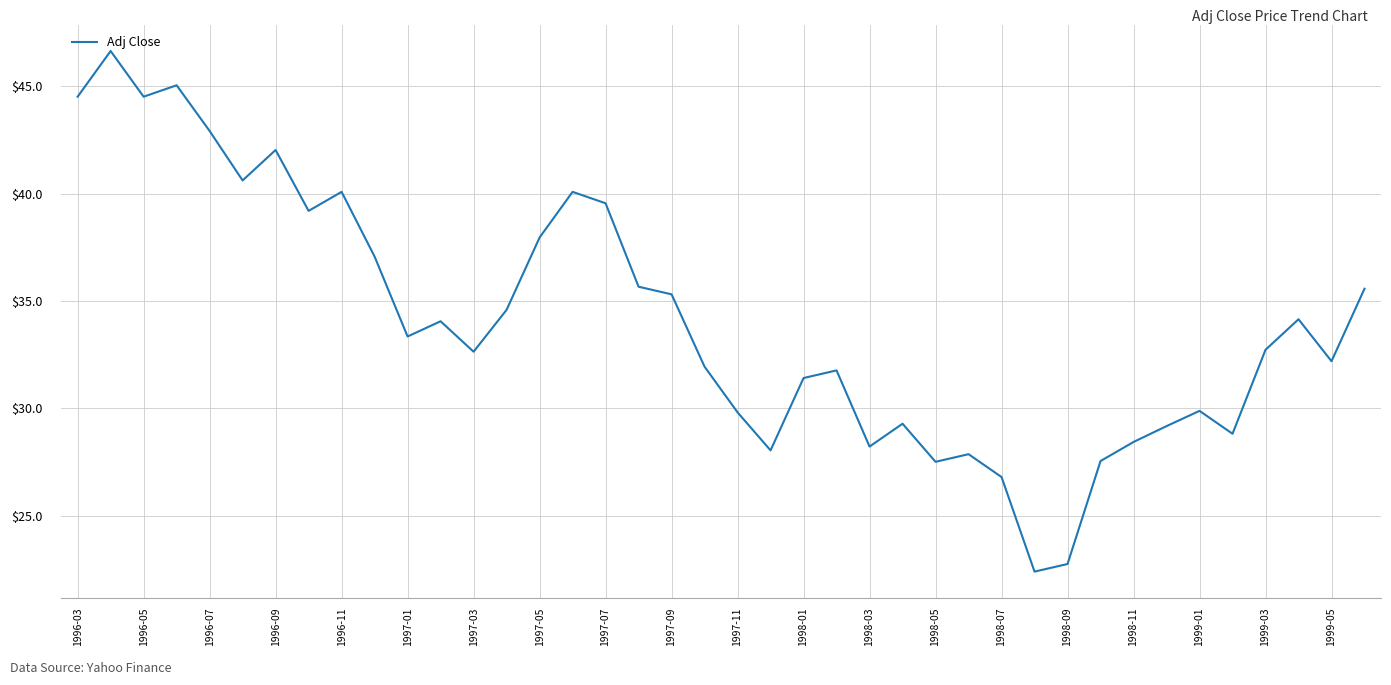

What is the greatest value displayed?

46.6